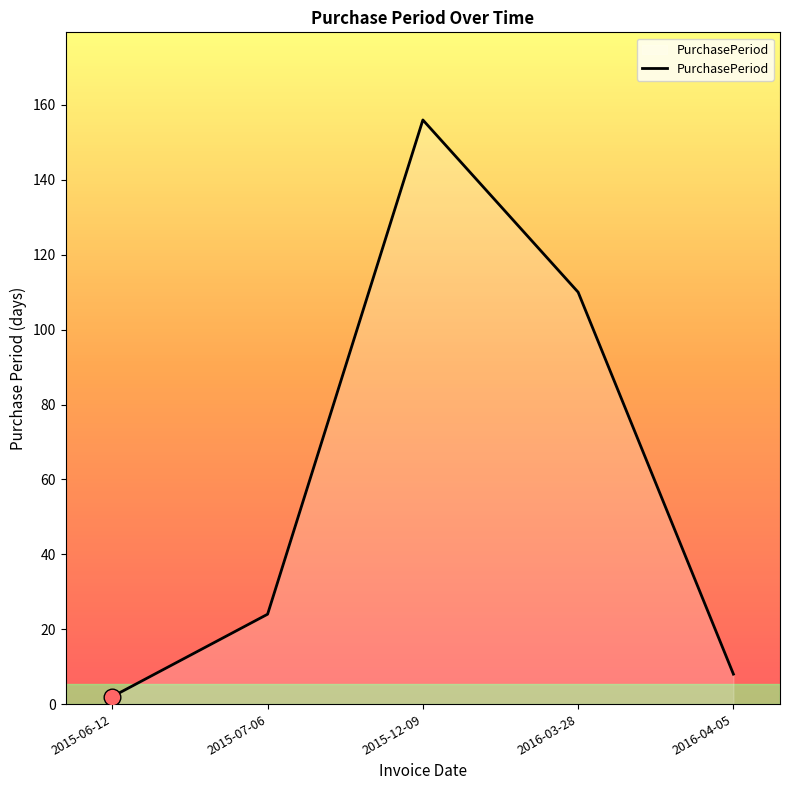

Where is the first local maximum?

2015-12-09